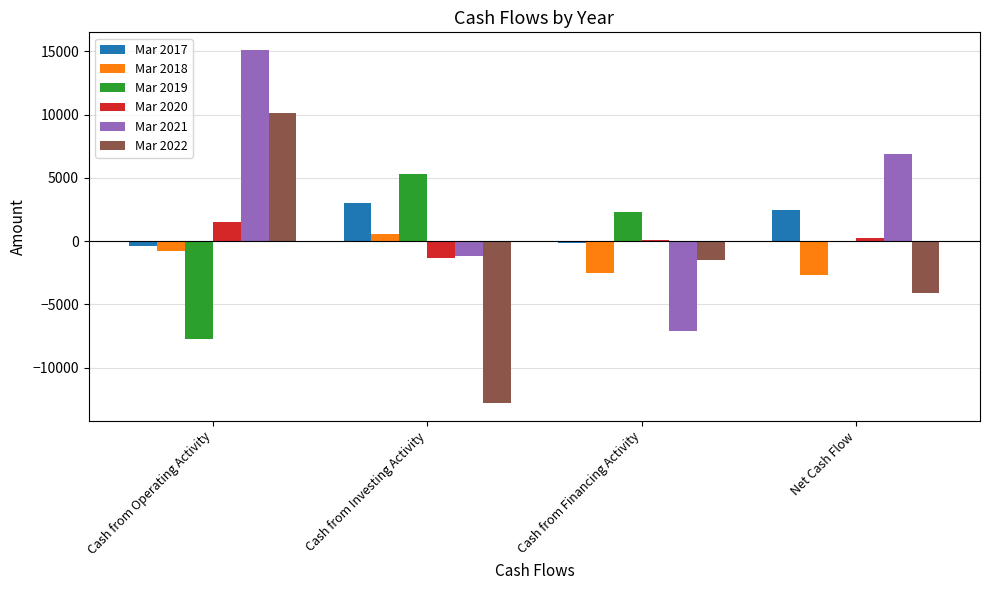

Where is Mar 2019 nearest to the value -1203?

Net Cash Flow